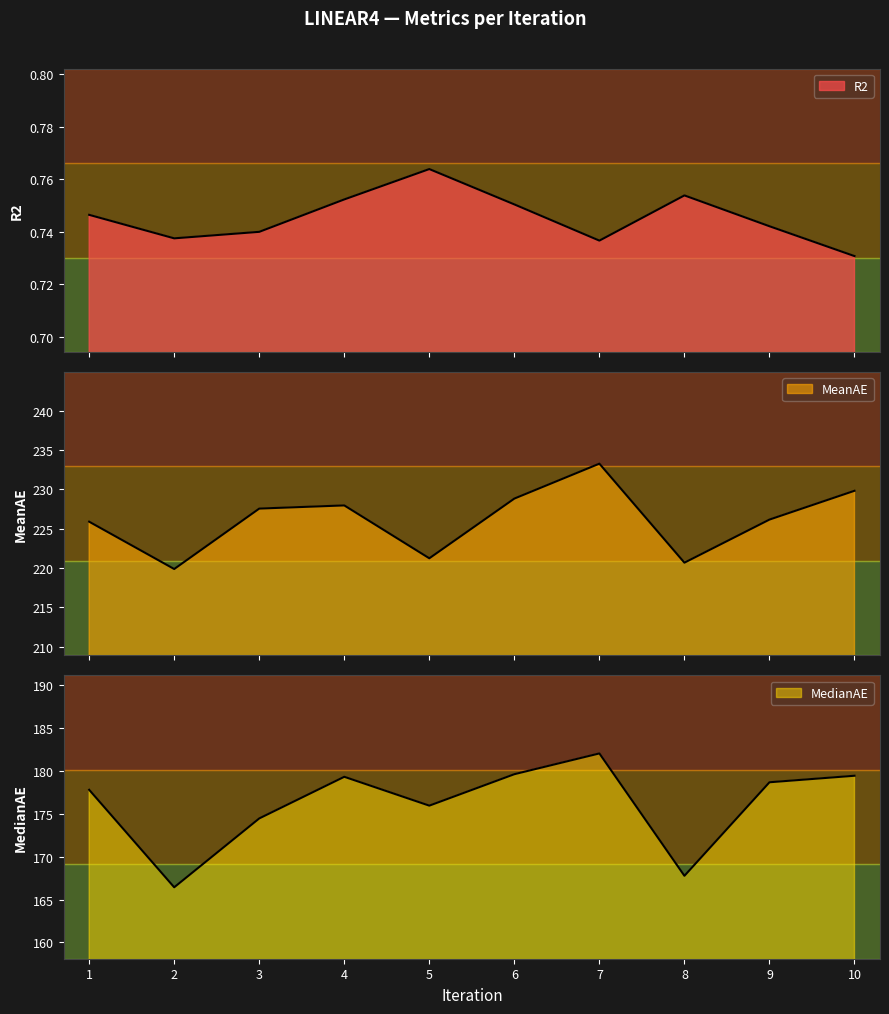

True or false: MedianAE has more than 2 points higher than both neighbors.

False